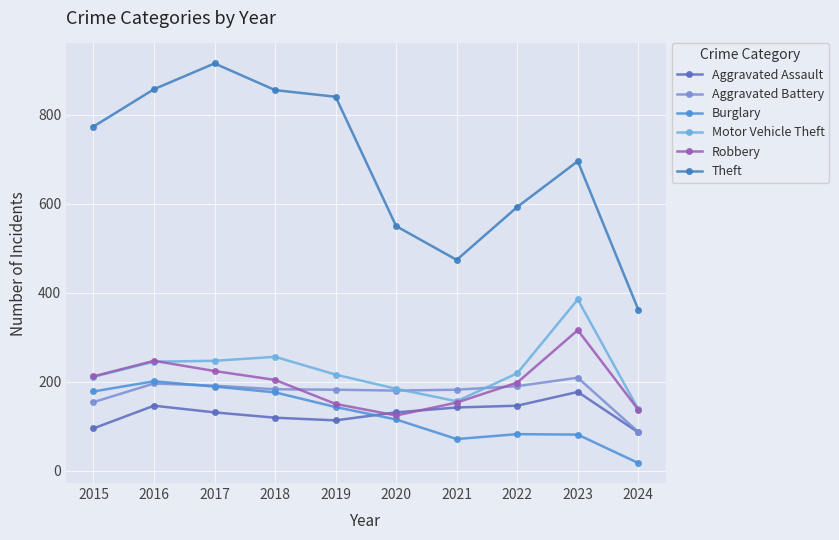

Is the value of Aggravated Assault at 2021 greater than the value of Motor Vehicle Theft at 2020?

No